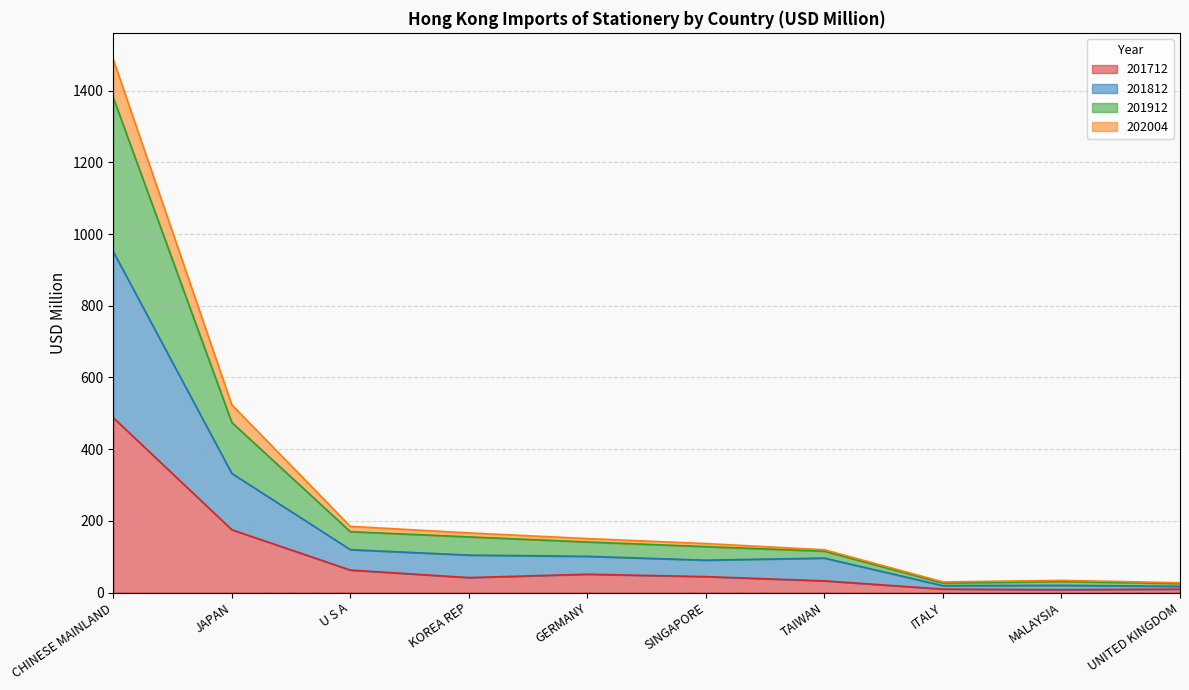

What is the total value across all series at SINGAPORE?

136.5